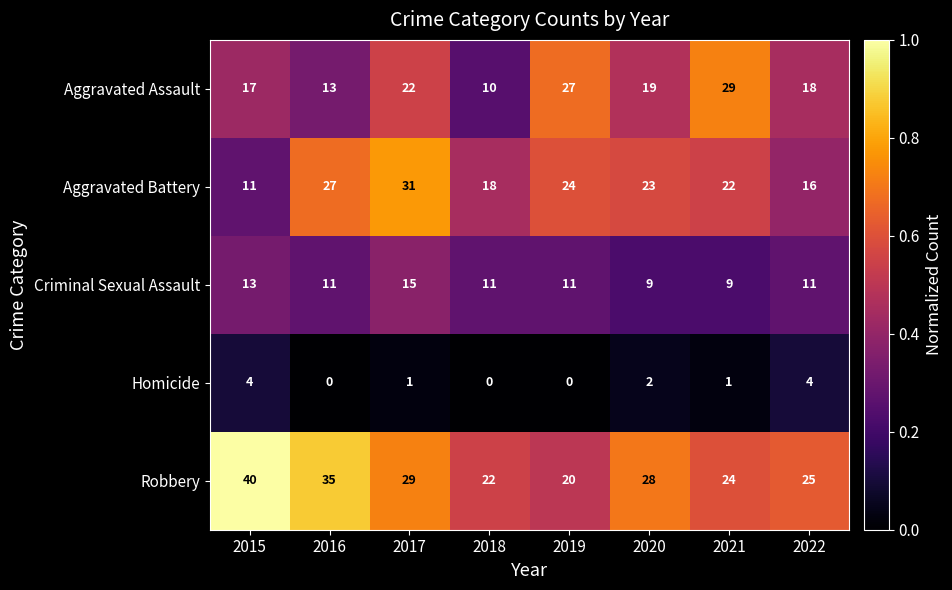

Which series has the largest total across all categories?

Robbery